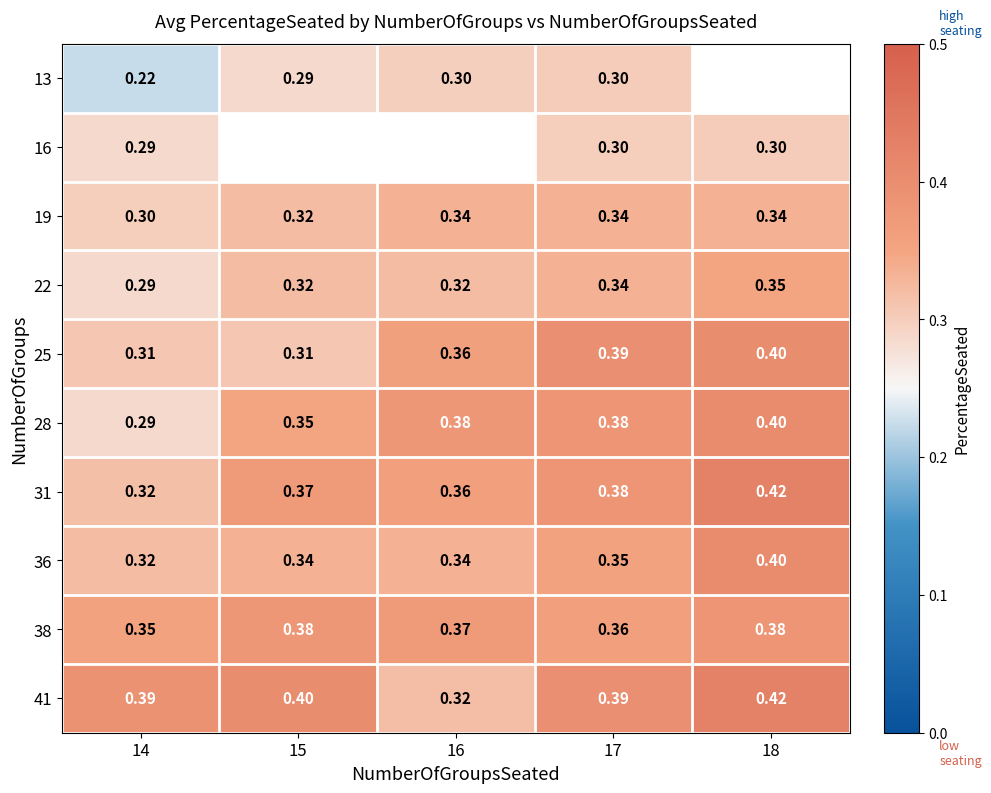

Which series has the widest spread of values?

28